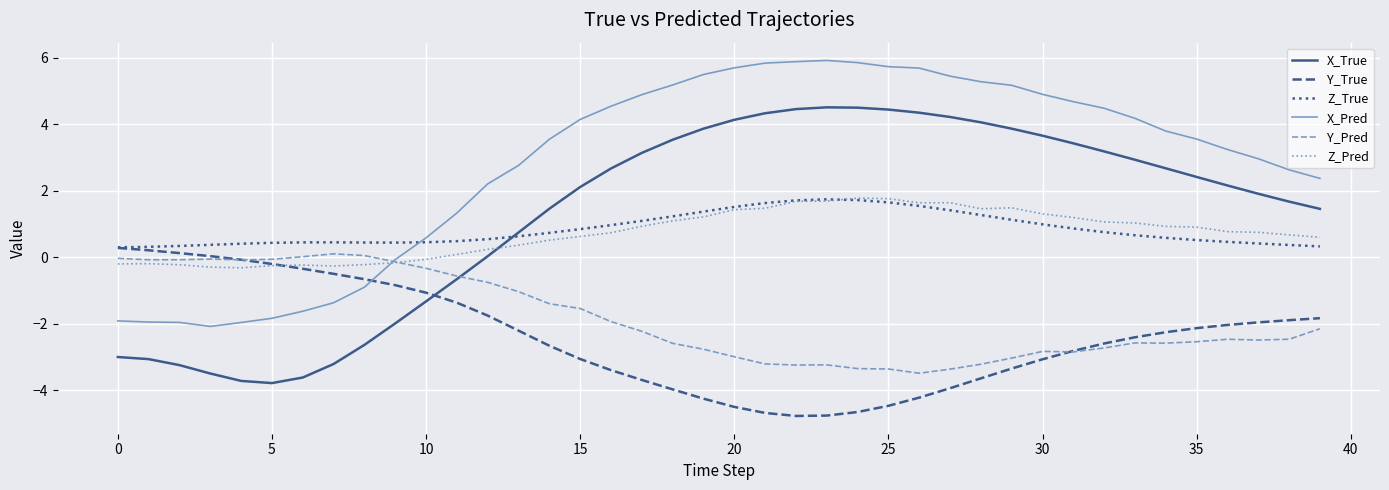

Which series has the widest spread of values?

X_True